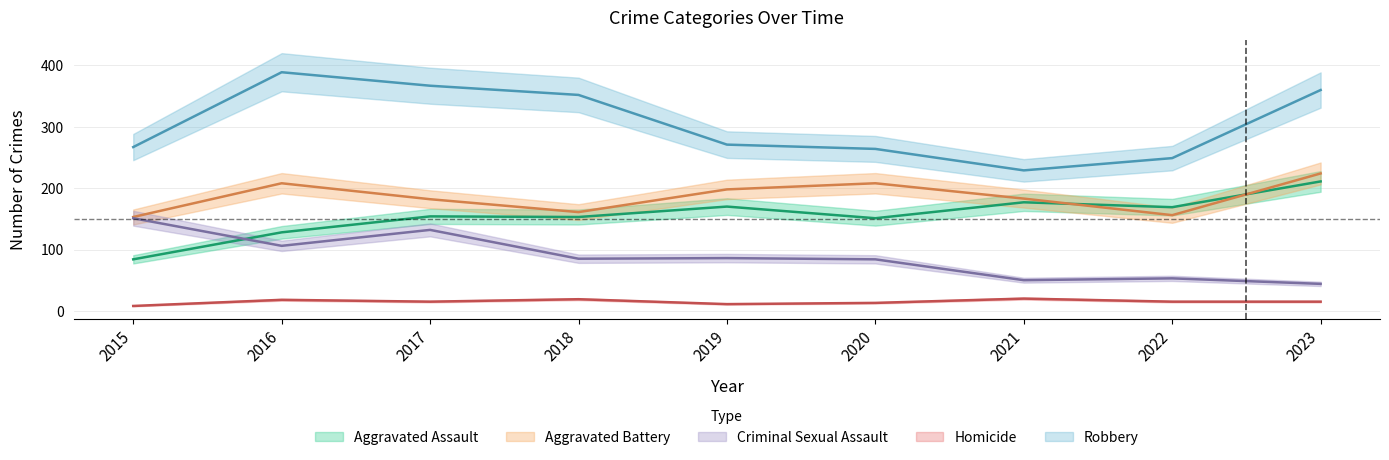

What is the difference between the maximum and second lowest values in the Criminal Sexual Assault series?

101